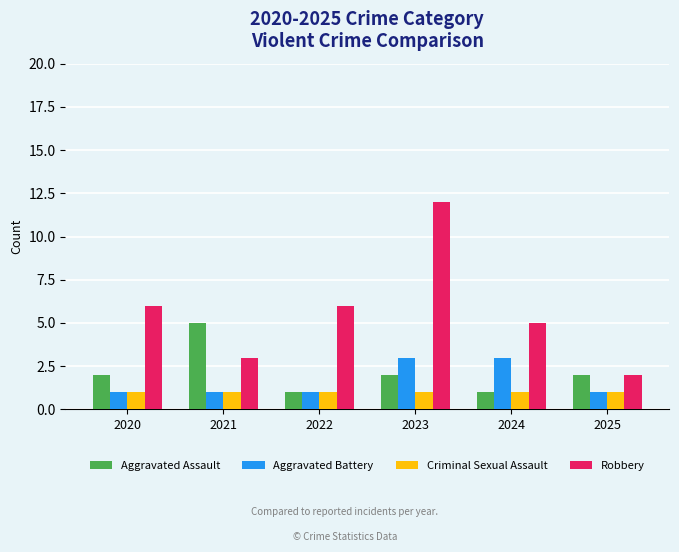

What is the sum of the Aggravated Battery values at 2021 and 2023?

4